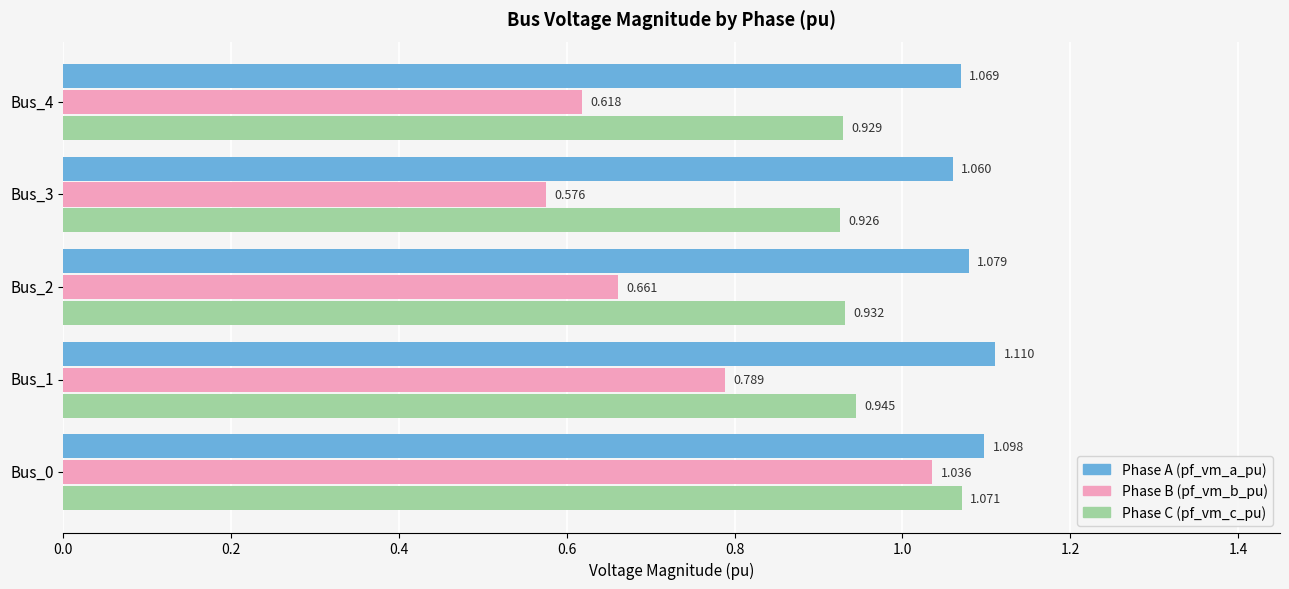

How many data points does each series have?

5